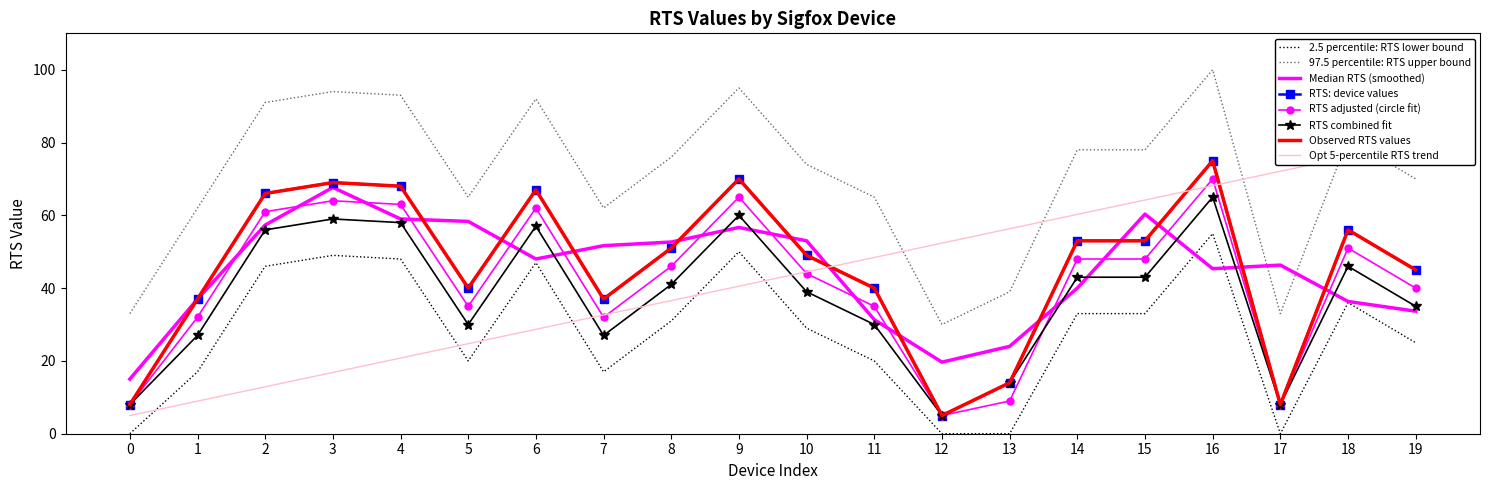

The chart shows a value of 19 at 19. True or false?

False